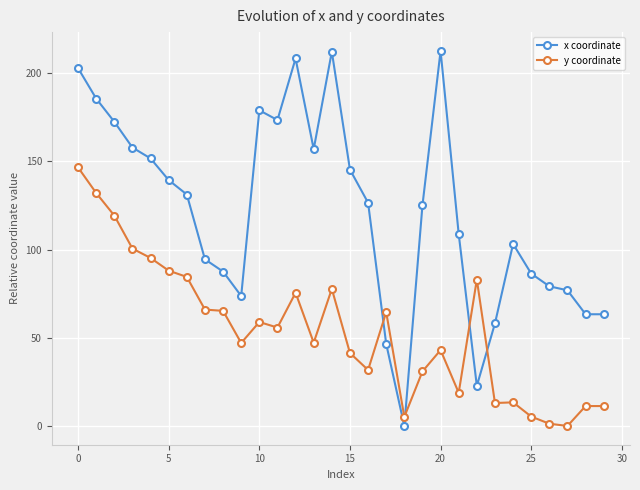

True or false: y coordinate has more than 2 points higher than both neighbors.

True